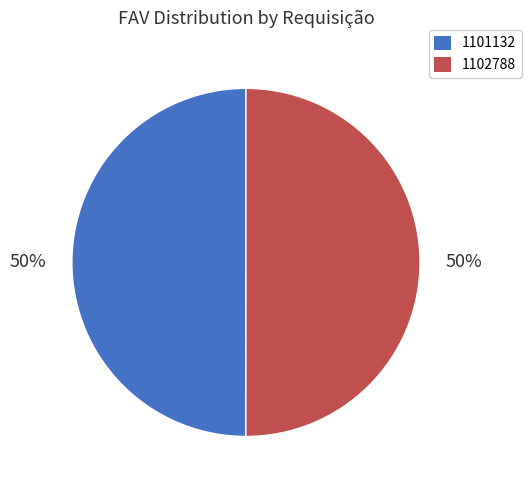

The 1102788 slice represents 50% of the pie. True or false?

True